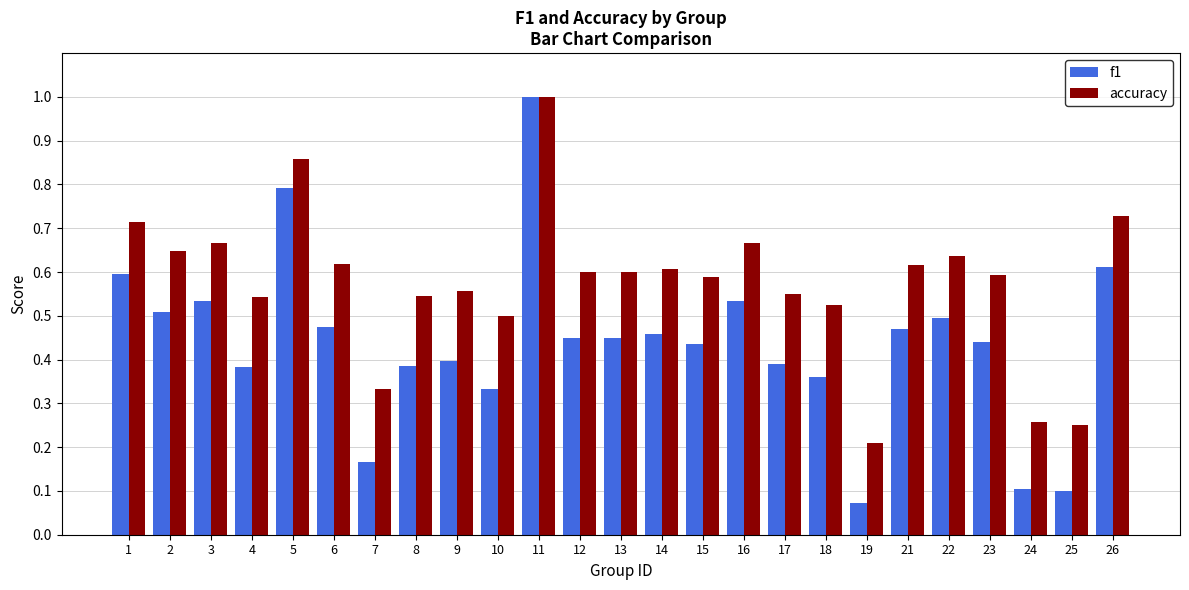

Rank the series by their average value, from highest to lowest.

accuracy, f1